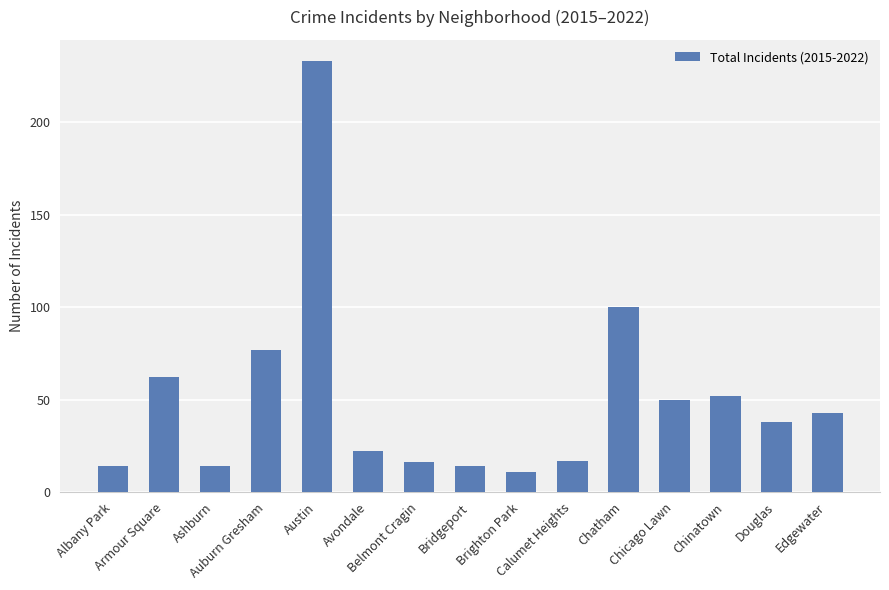

Are the bars horizontal?

No